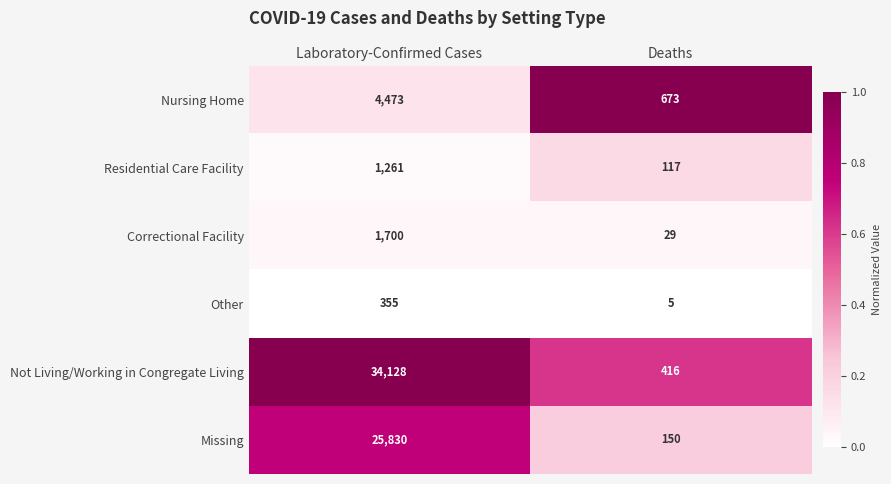

What is the spread (max minus min) of values at Deaths?

668